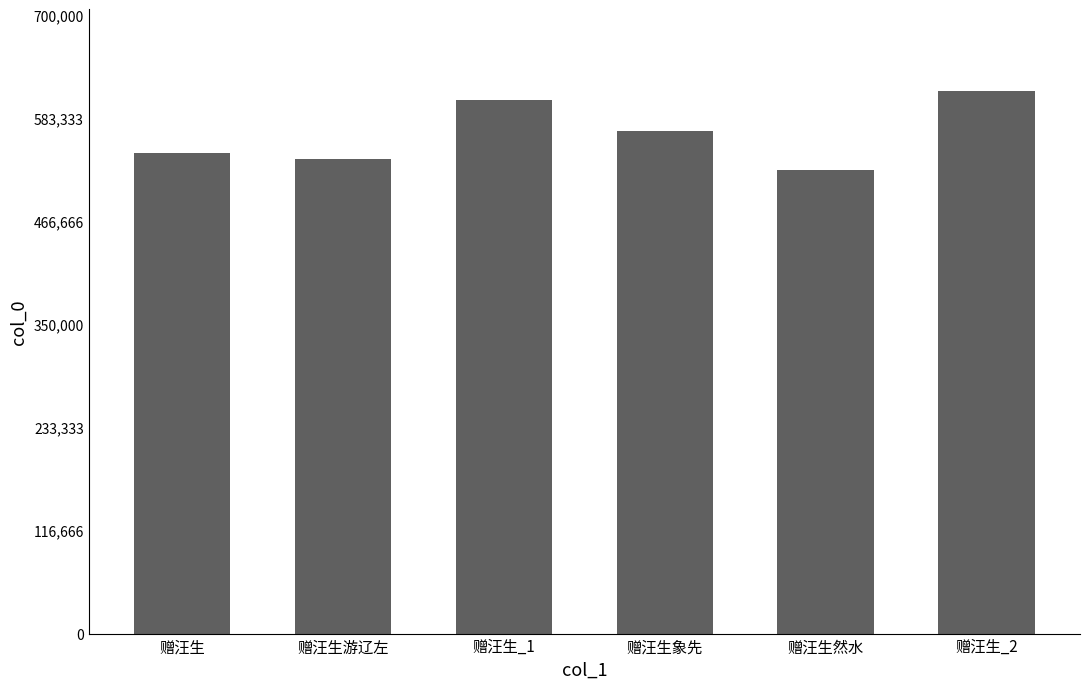

What is the sum of the values at 赠汪生_2 and 赠汪生象先?

1184179